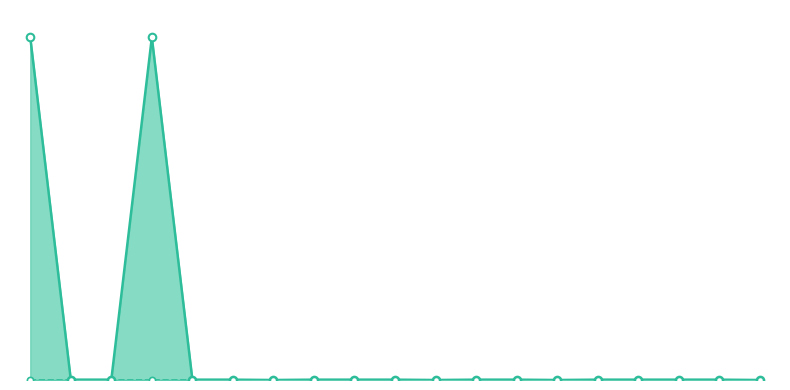

Which series has the widest spread of Y values?

Max line